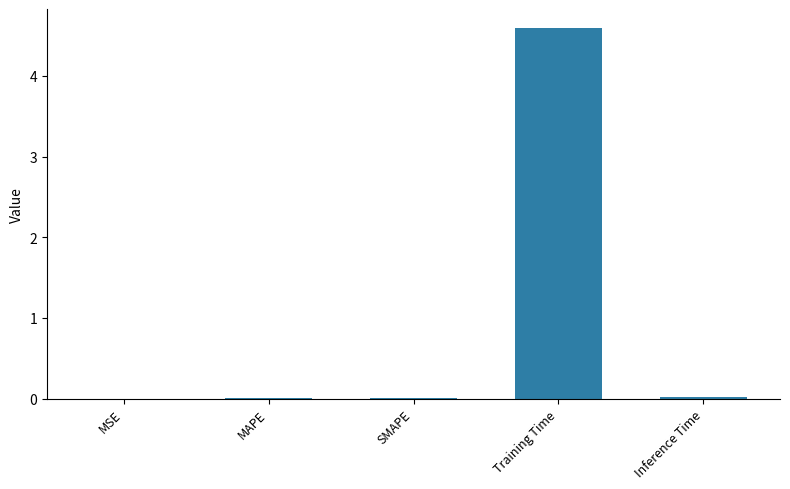

The value at Training Time is 4.6. True or false?

True